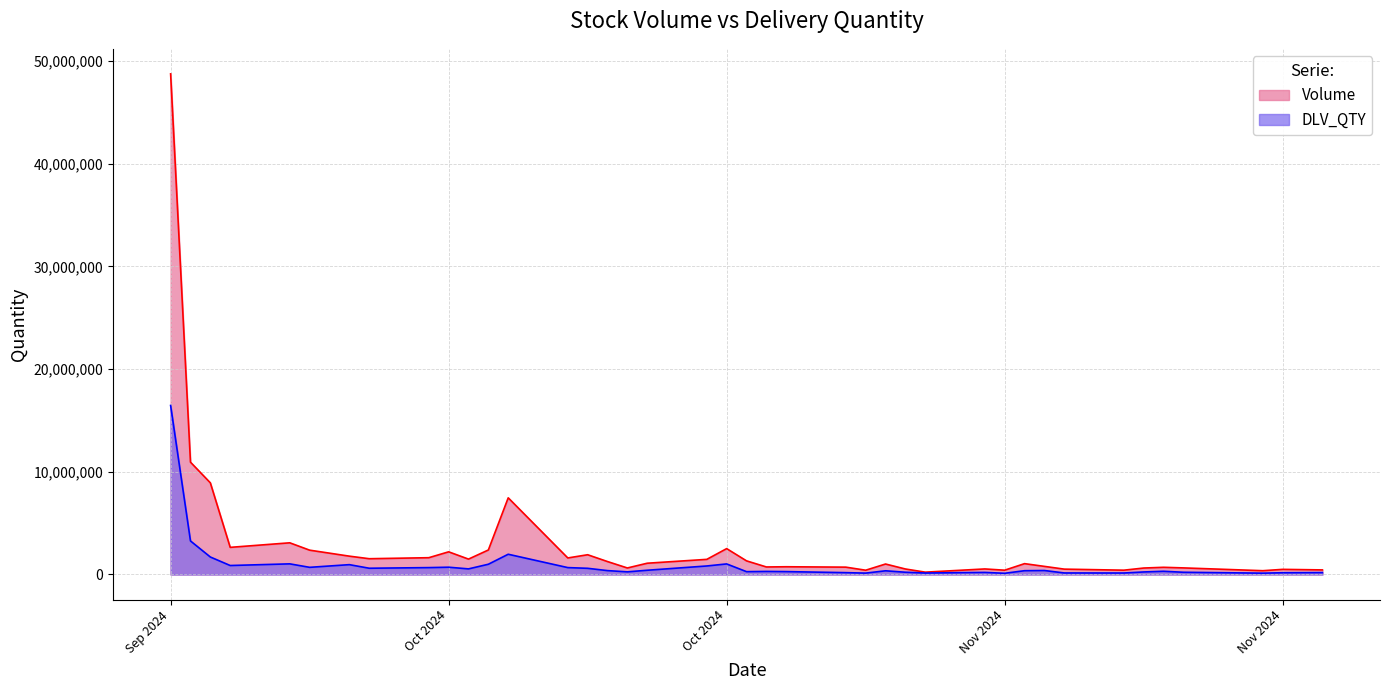

What is the highest value of the Volume series?

48758917